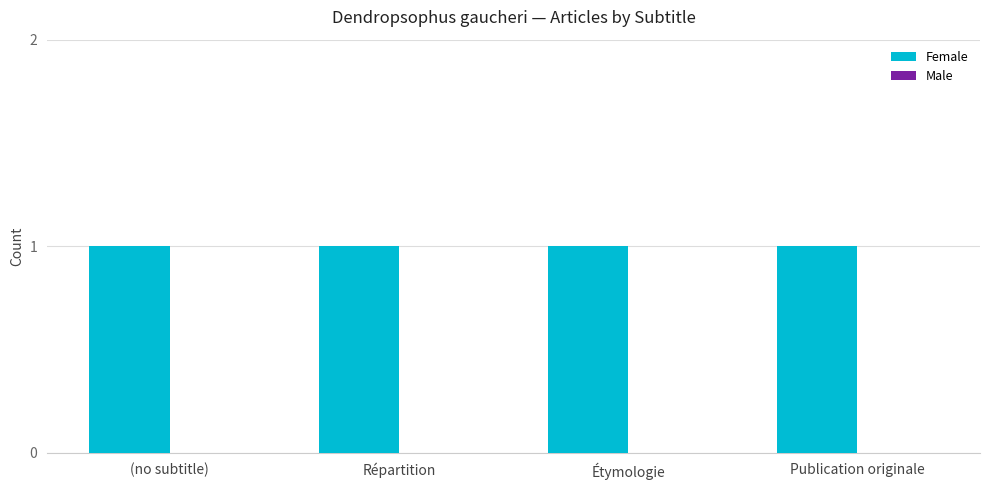

What is the label of the 2nd bar from the right?

Étymologie